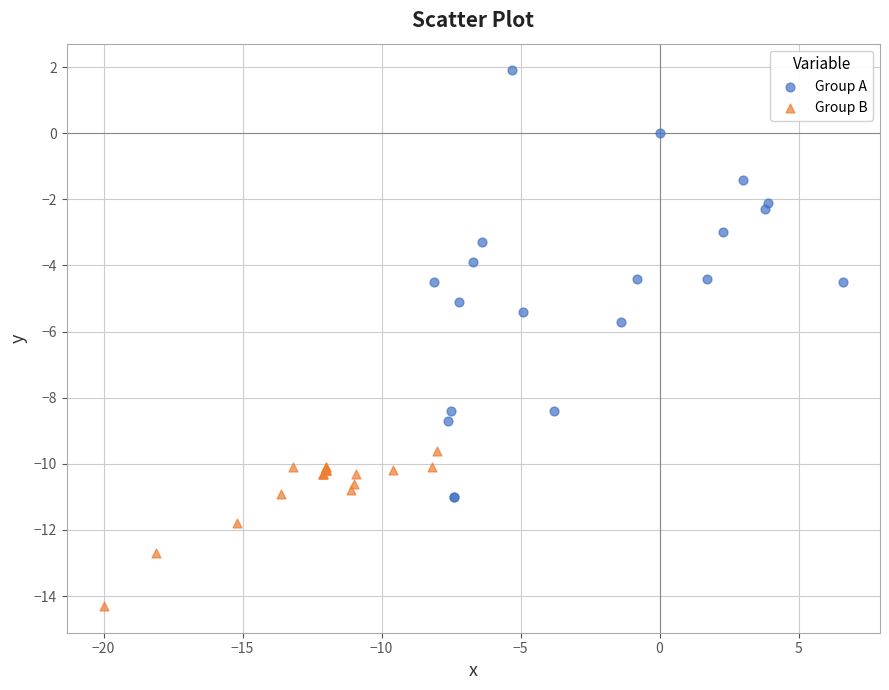

Which series reaches the maximum Y coordinate?

Group A